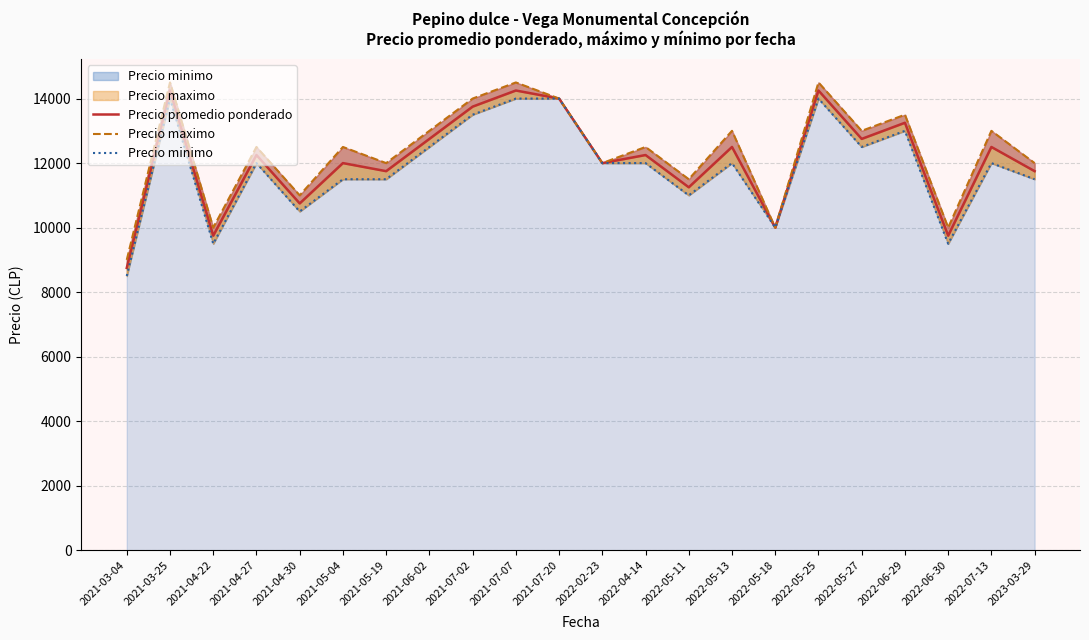

Which series has the largest total across all categories?

Precio maximo